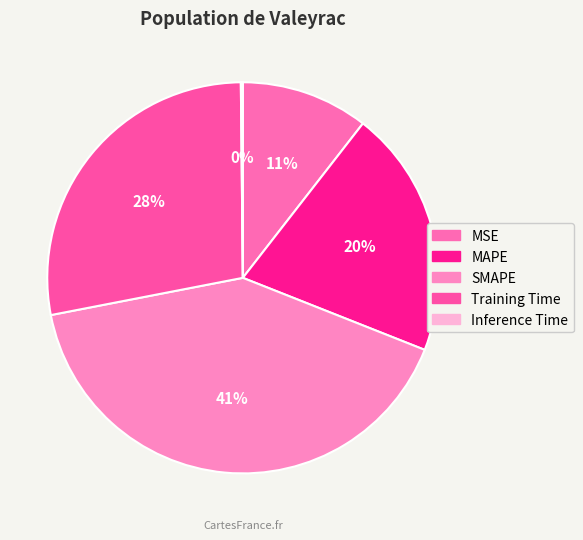

The MSE slice represents 11% of the pie. True or false?

True